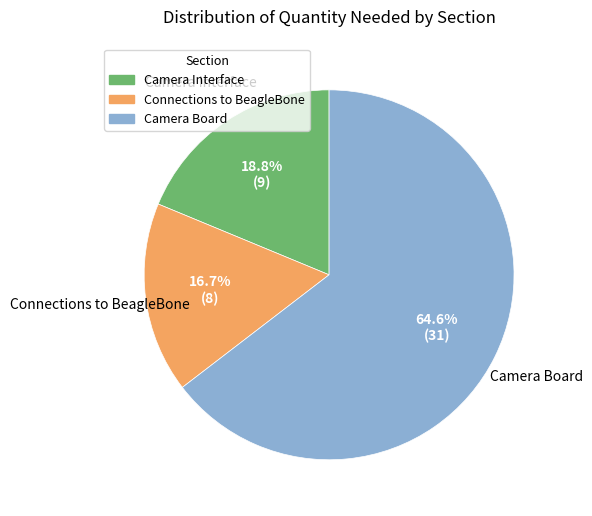

Does any single category account for the majority?

Yes